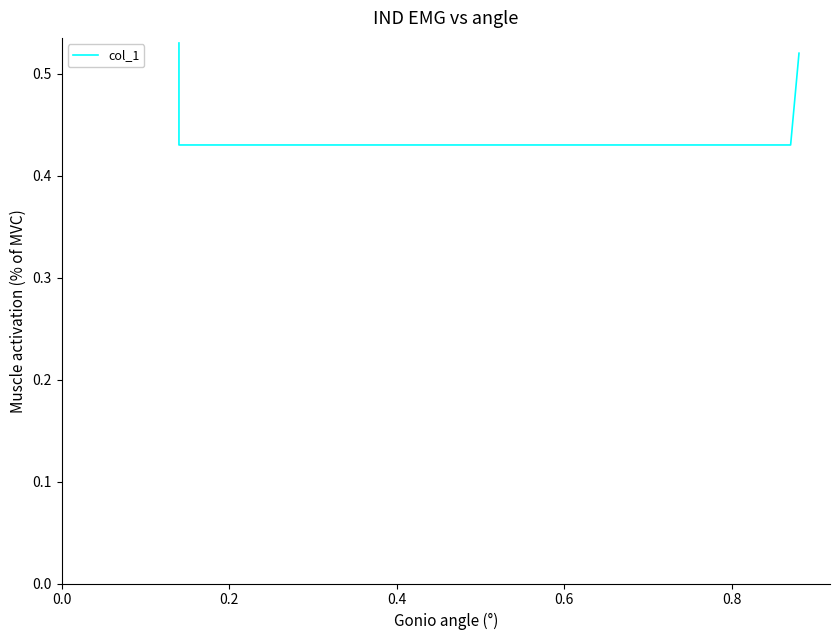

How many lines are shown in the chart?

1